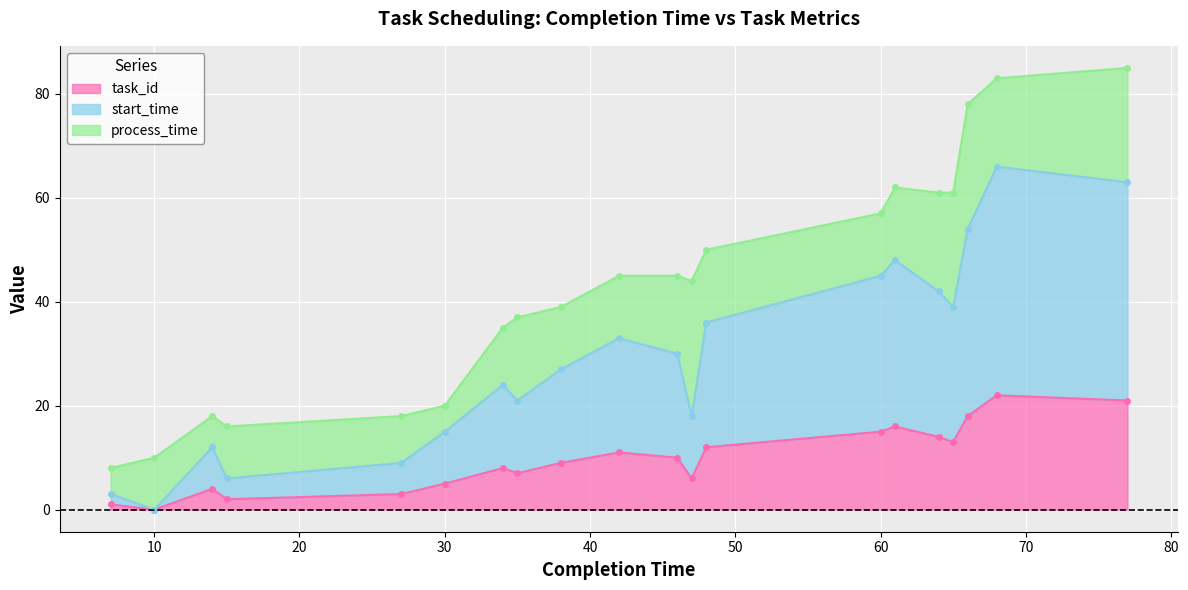

At which label does start_time reach its minimum?

10